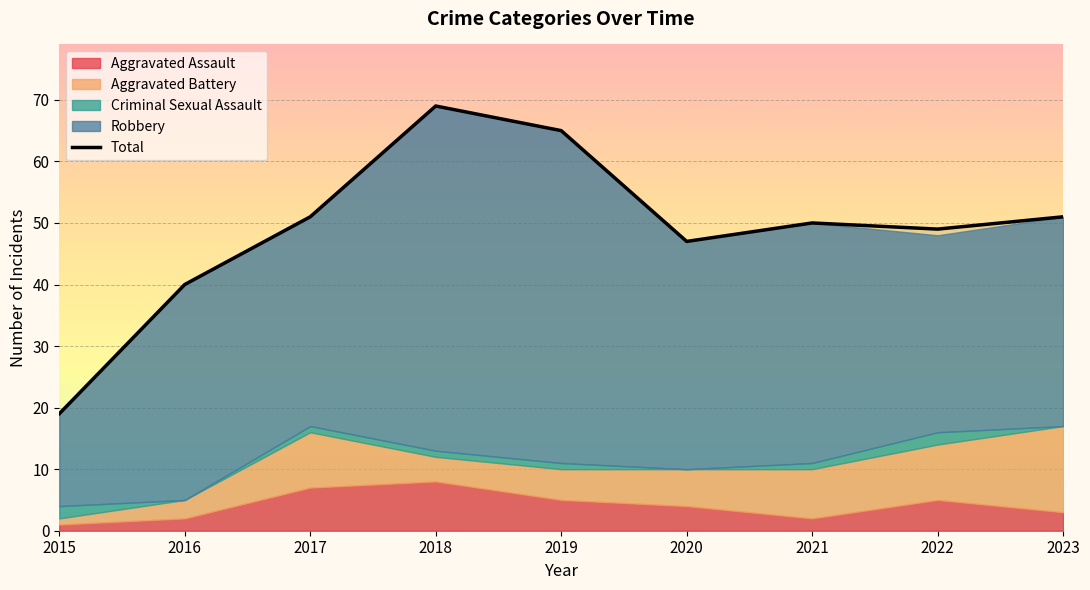

Which label corresponds to the largest value in the chart?

2018